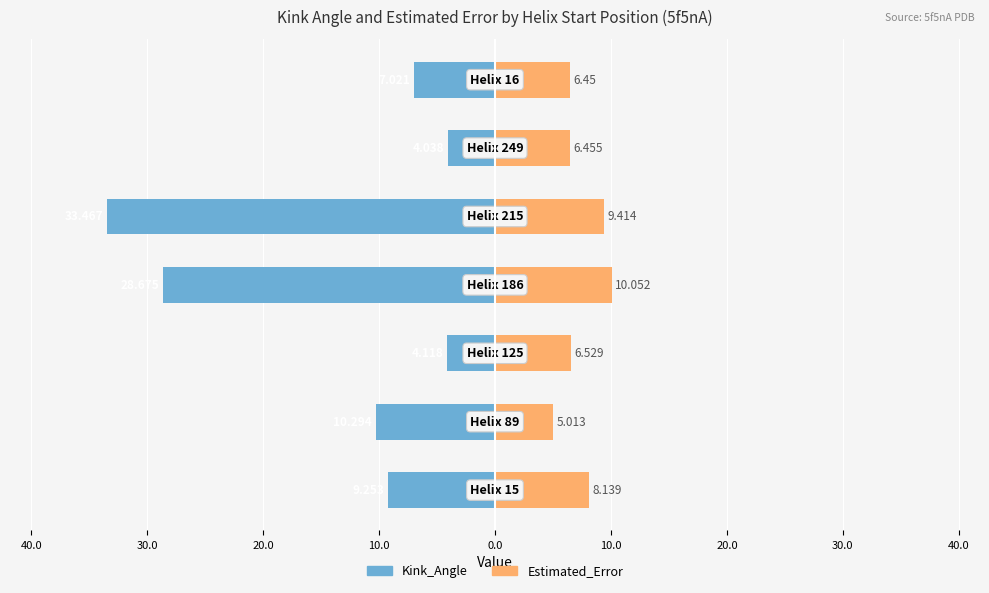

How many groups of bars are there?

7